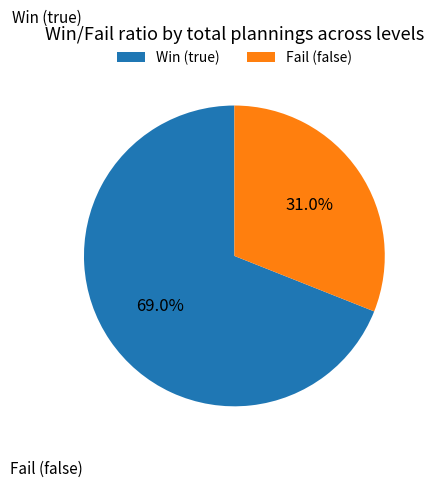

Rank the categories by value from lowest to highest.

Fail (false), Win (true)